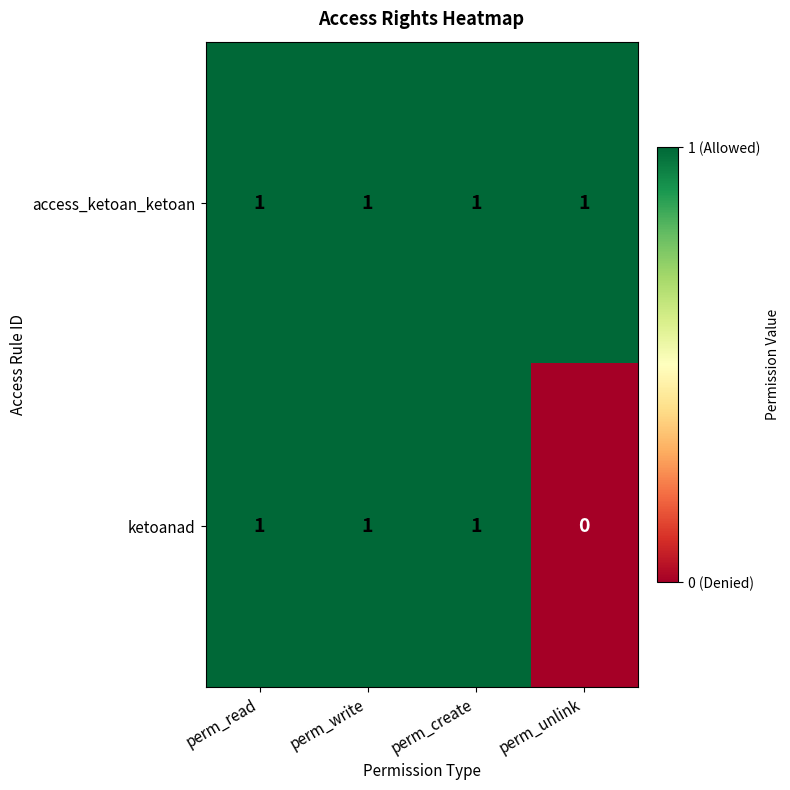

List the series in order of their overall mean, lowest first.

ketoanad, access_ketoan_ketoan